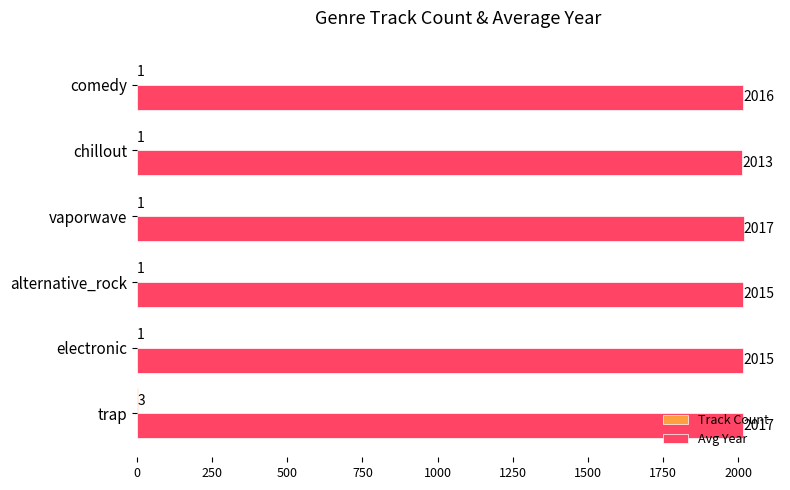

Count the number of categories in the chart.

6